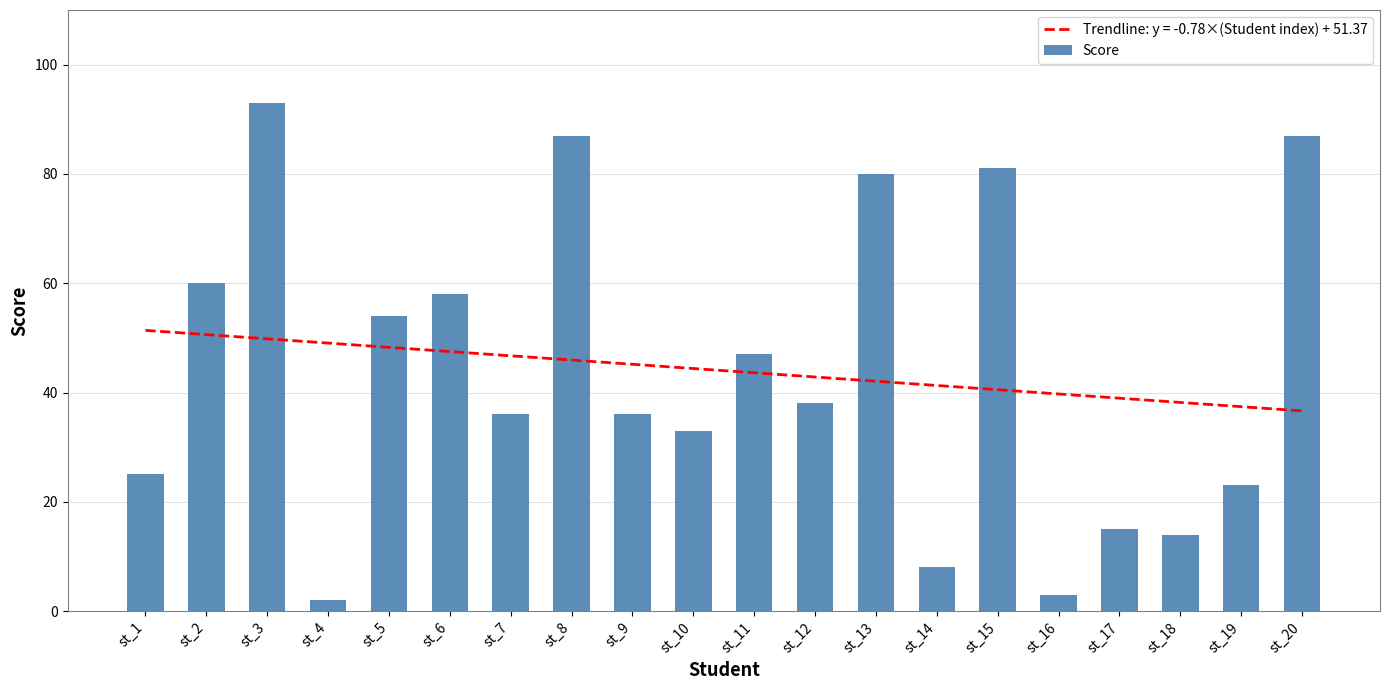

Rank the categories by value from highest to lowest.

st_3, st_8, st_20, st_15, st_13, st_2, st_6, st_5, st_11, st_12, st_7, st_9, st_10, st_1, st_19, st_17, st_18, st_14, st_16, st_4